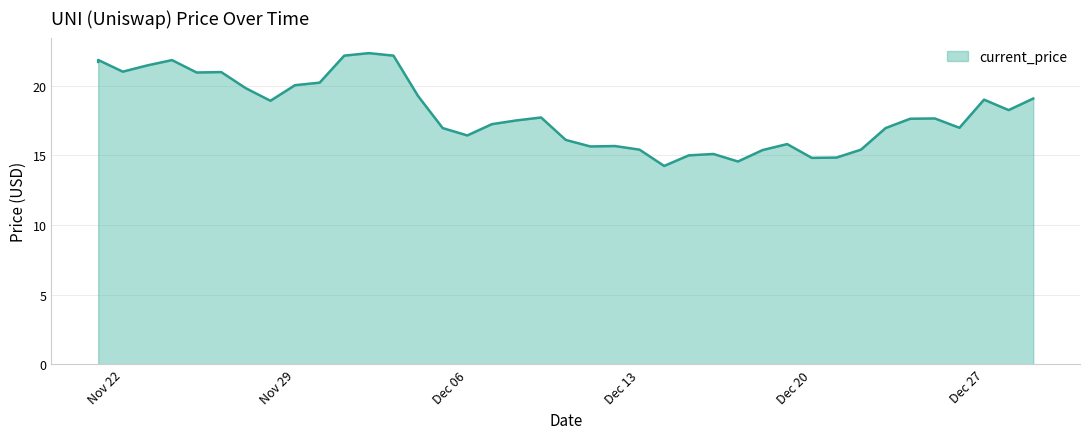

Is it true that the value at 12/02/2021 is 22.3?

True